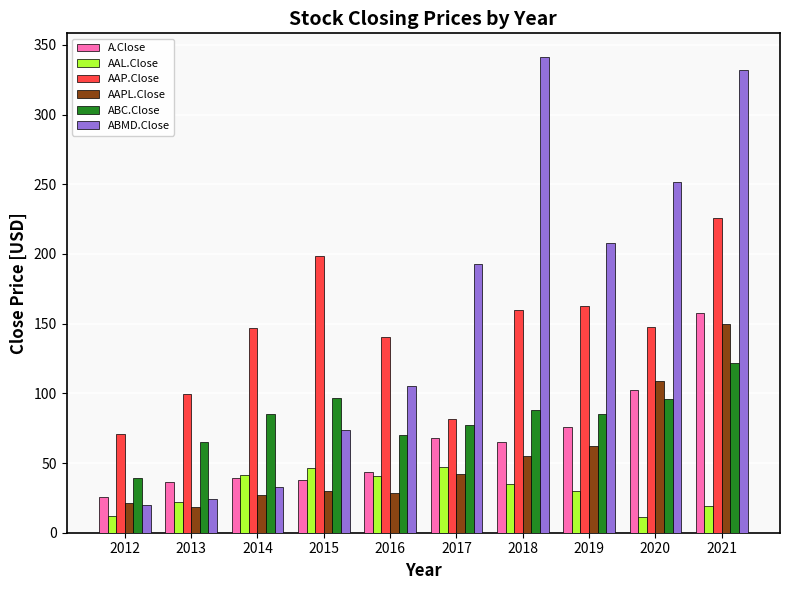

What is the approximate value of ABC.Close at 2021?

122.0